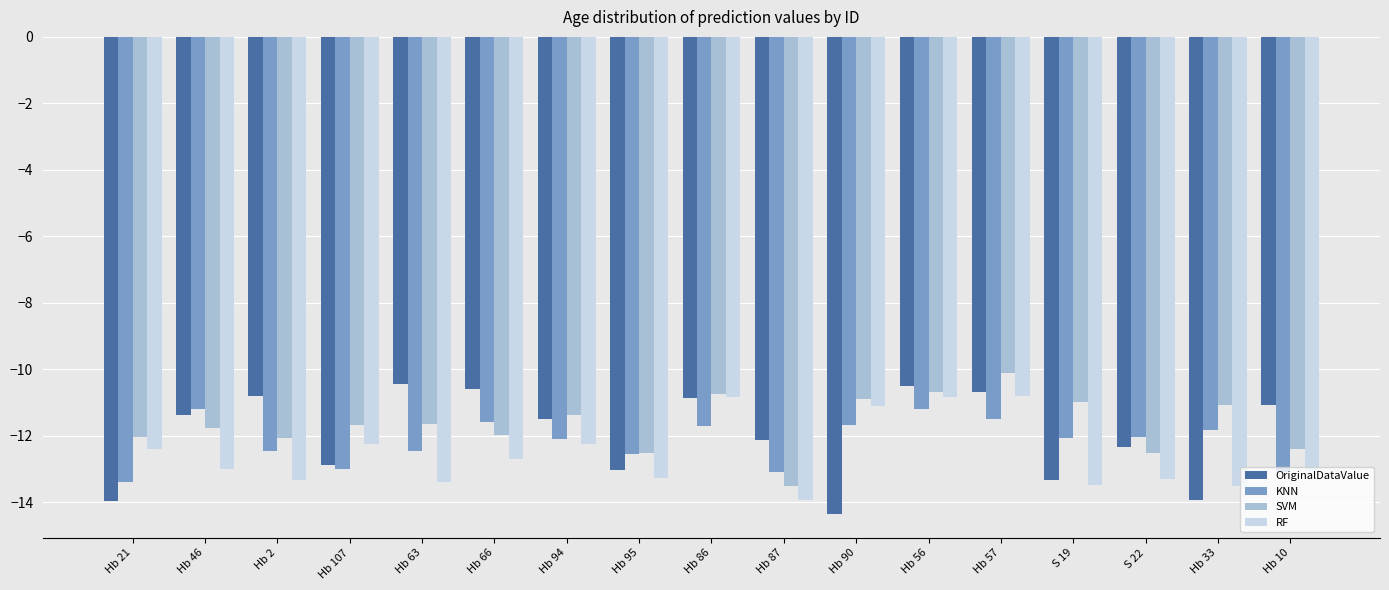

List the series in order of their overall mean, lowest first.

RF, KNN, OriginalDataValue, SVM